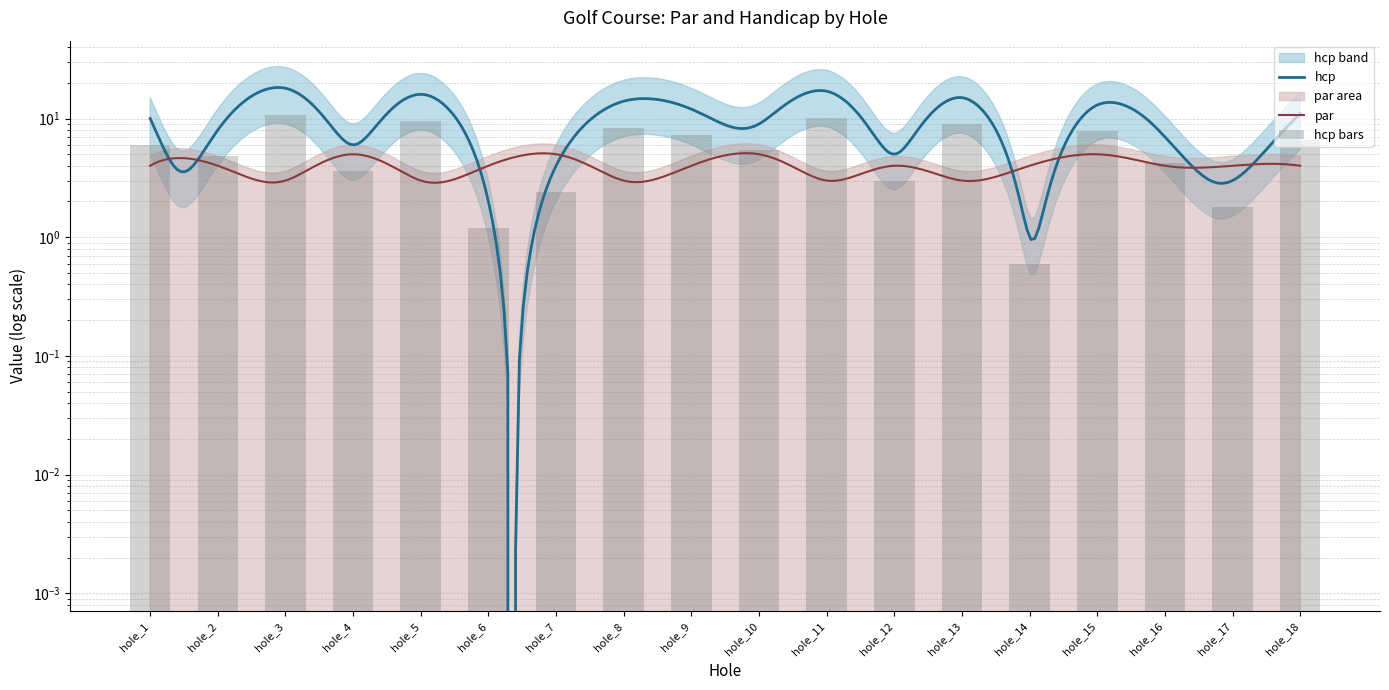

How many values exceed 6?

8